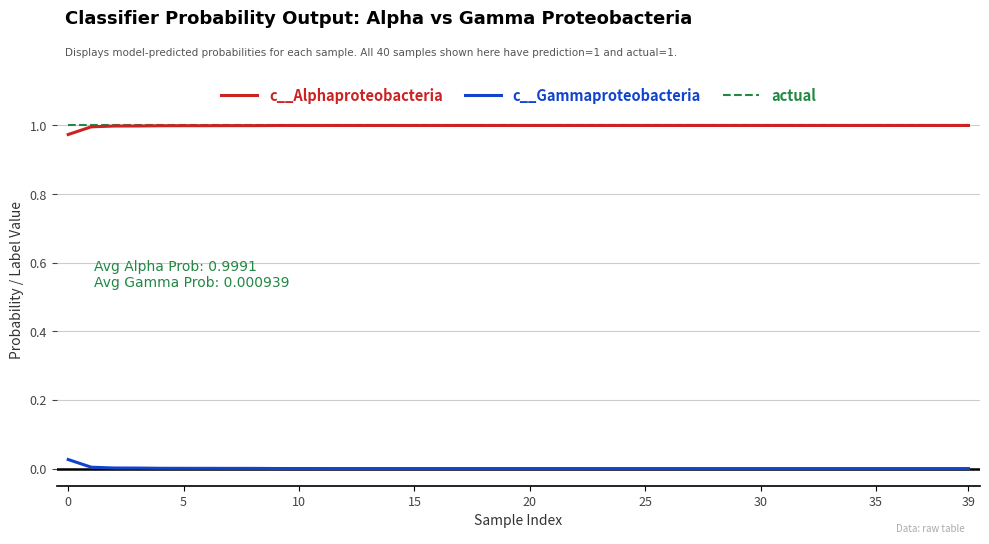

True or false: c__Gammaproteobacteria and actual cross at least once.

False